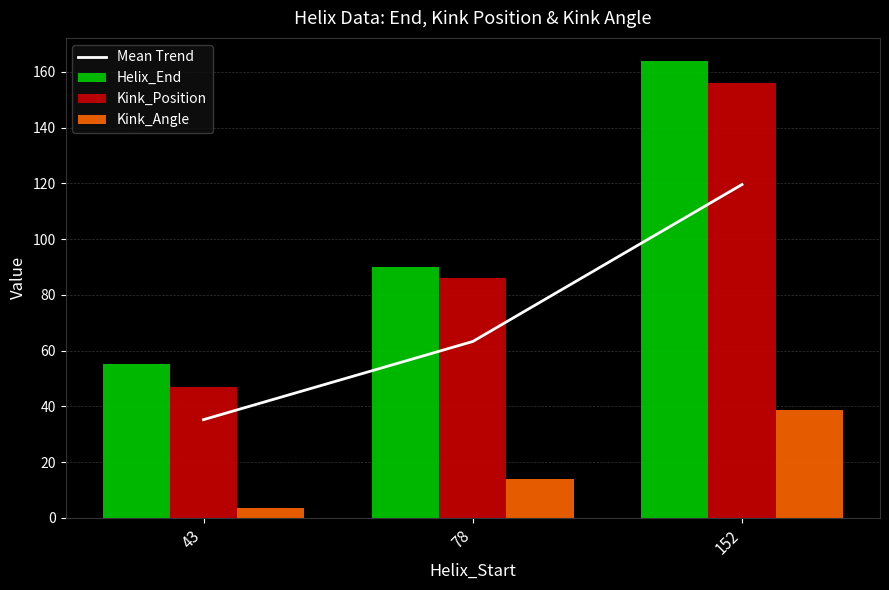

What is the value of the Kink_Angle bar at the 2nd from the left?

13.8